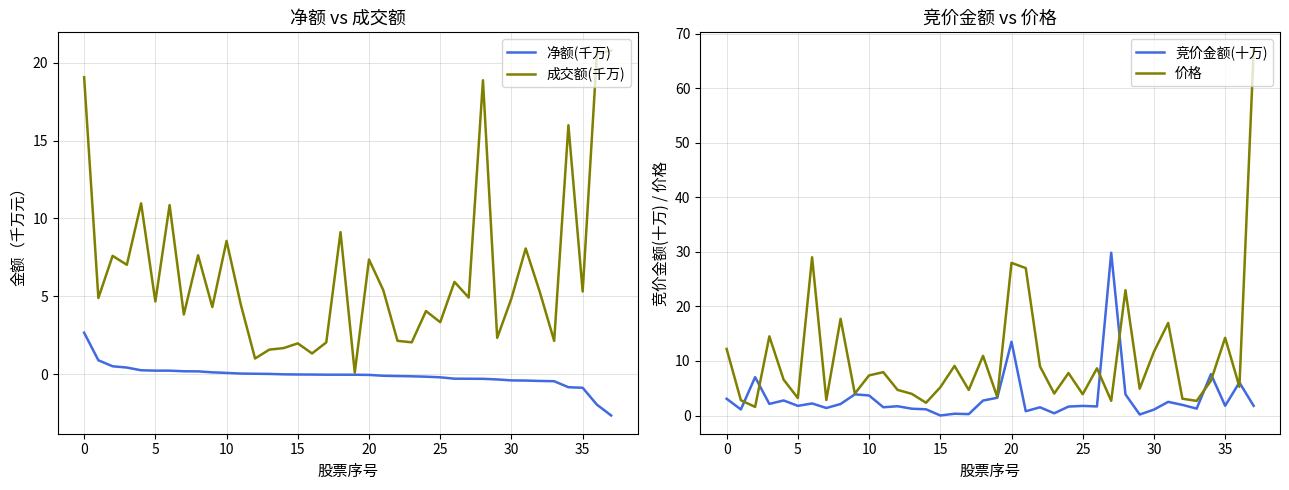

True or false: 成交额(千万) has a value of 4.7 at 5.

True